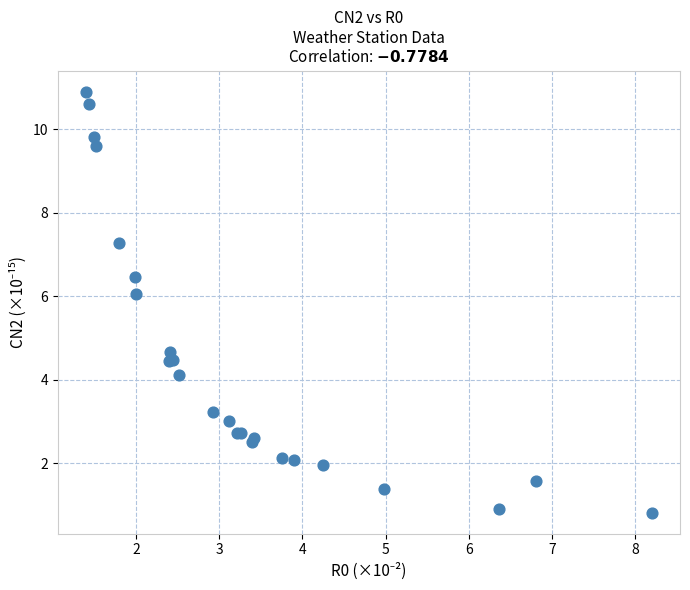

What Y value in the scatter plot is closest to 5?

4.7